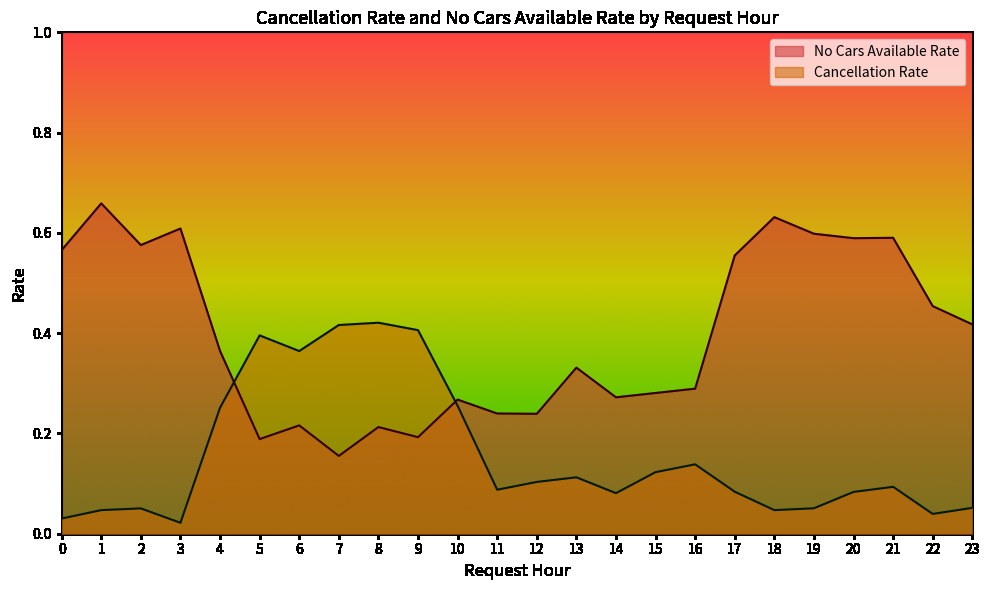

Reading right to left, extract all data points from this chart.

No Cars Available Rate: 23=0.4	22=0.5	21=0.6	20=0.6	19=0.6	18=0.6	17=0.6	16=0.3	15=0.3	14=0.3	13=0.3	12=0.2	11=0.2	10=0.3	9=0.2	8=0.2	7=0.2	6=0.2	5=0.2	4=0.4	3=0.6	2=0.6	1=0.7	0=0.6
Cancellation Rate: 23=0.1	22=0.0	21=0.1	20=0.1	19=0.1	18=0.0	17=0.1	16=0.1	15=0.1	14=0.1	13=0.1	12=0.1	11=0.1	10=0.3	9=0.4	8=0.4	7=0.4	6=0.4	5=0.4	4=0.3	3=0.0	2=0.1	1=0.0	0=0.0